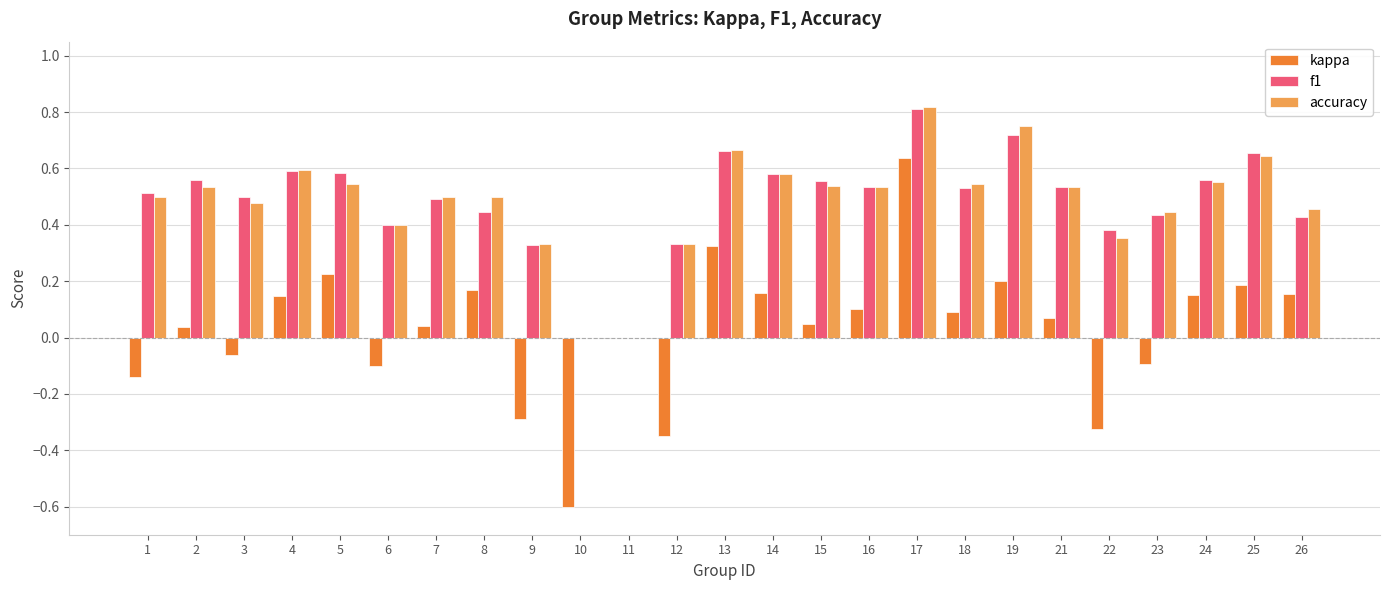

Is the value of f1 at 25 greater than the value of accuracy at 1?

Yes